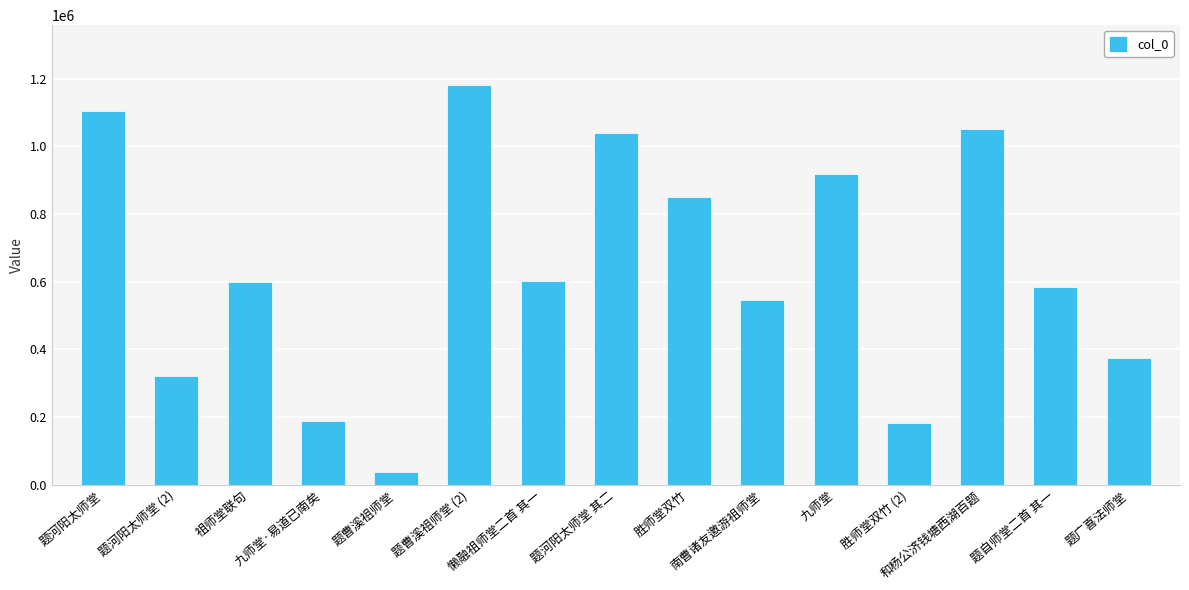

What is the sum of the values at 祖师堂联句 and 题曹溪祖师堂?

638243